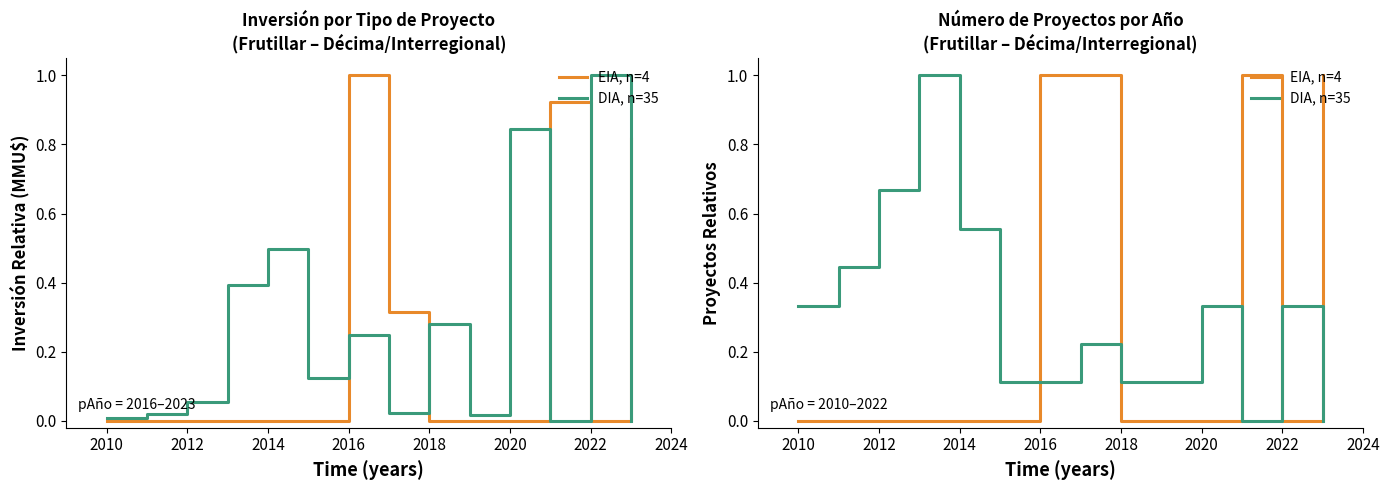

How many categories are shown in the chart?

14